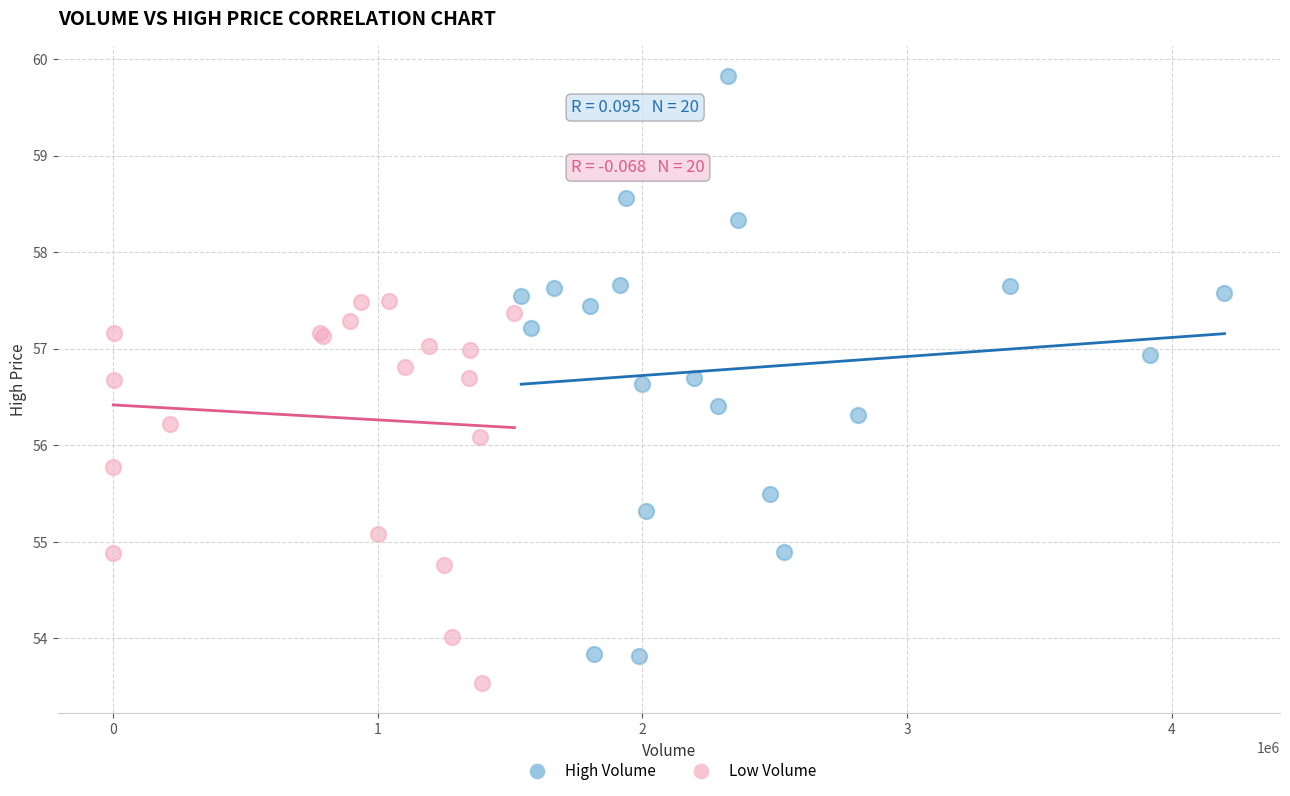

Which series contains the lowest Y value?

Low Volume